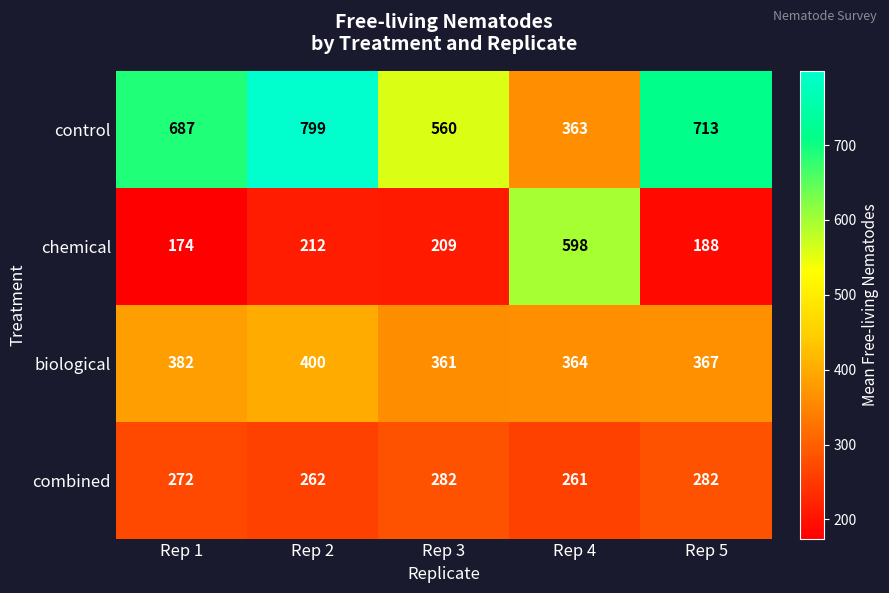

Between Rep 1 and Rep 2, which series saw the biggest shift?

control